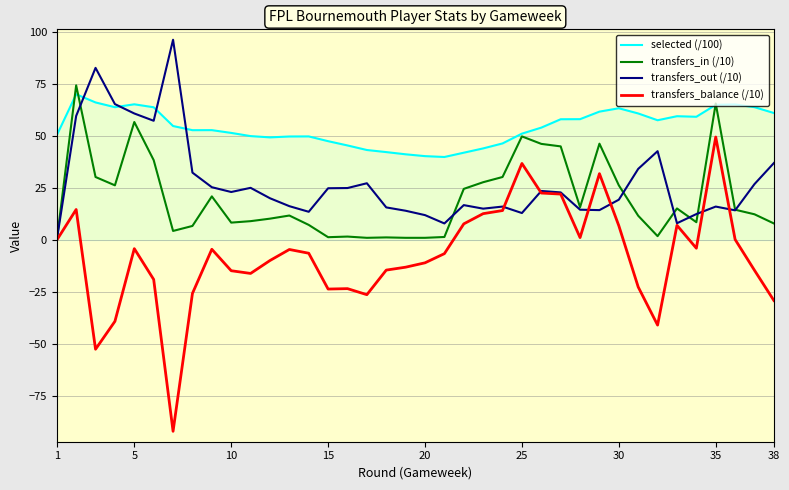

In transfers_balance (/10), how many points are higher than both neighbors (excluding endpoints)?

9